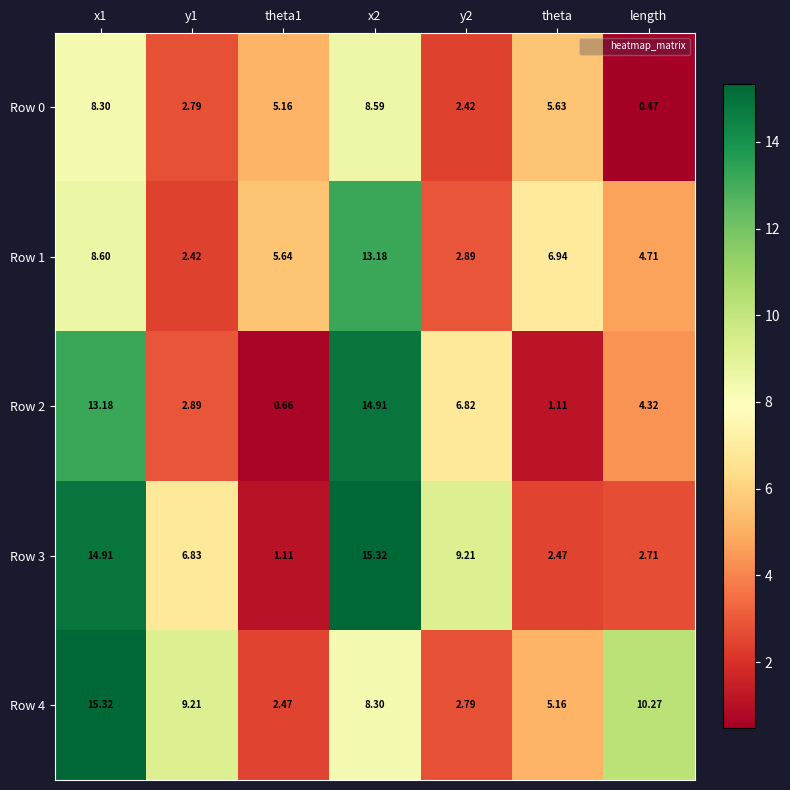

Between x1 and y1, which series saw the biggest shift?

Row 2